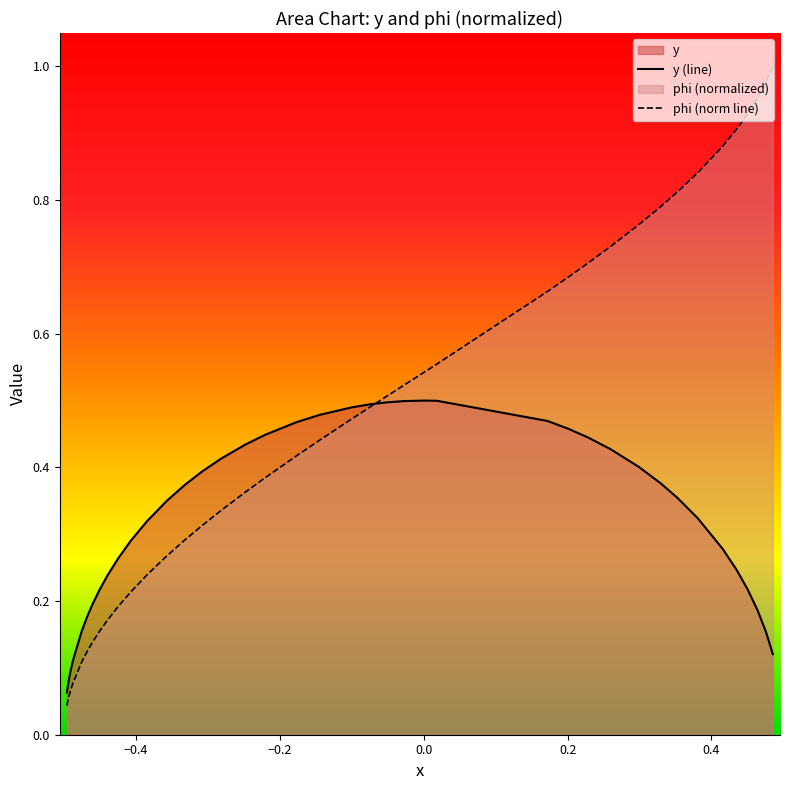

Rank the series by their average value, from lowest to highest.

y (line), phi (norm line)